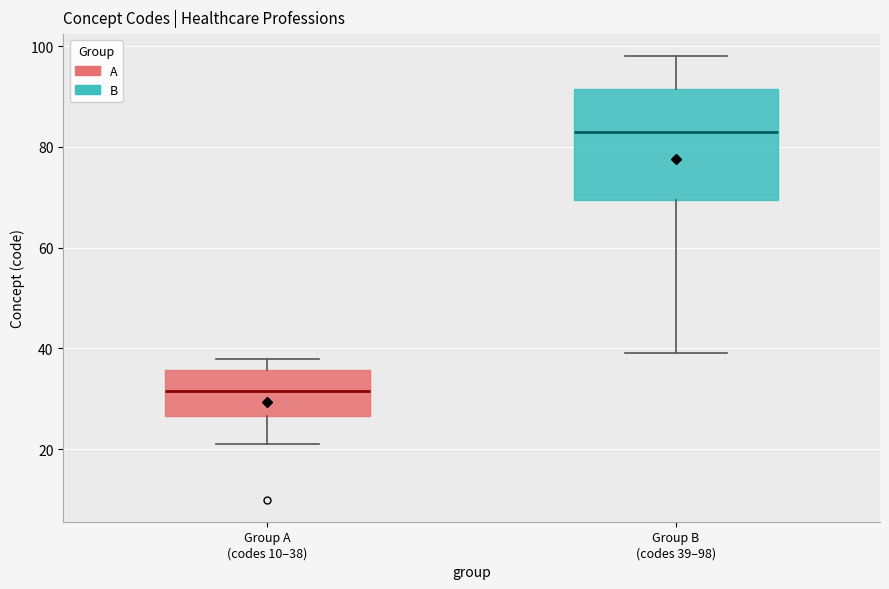

Which box has the highest median line?

Group B (codes 39–98)